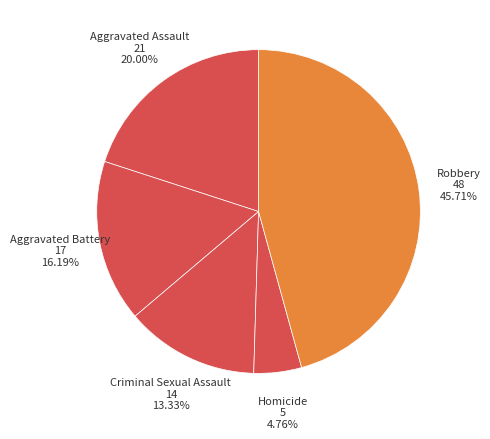

Rank the categories by value from highest to lowest.

Robbery, Aggravated Assault, Aggravated Battery, Criminal Sexual Assault, Homicide